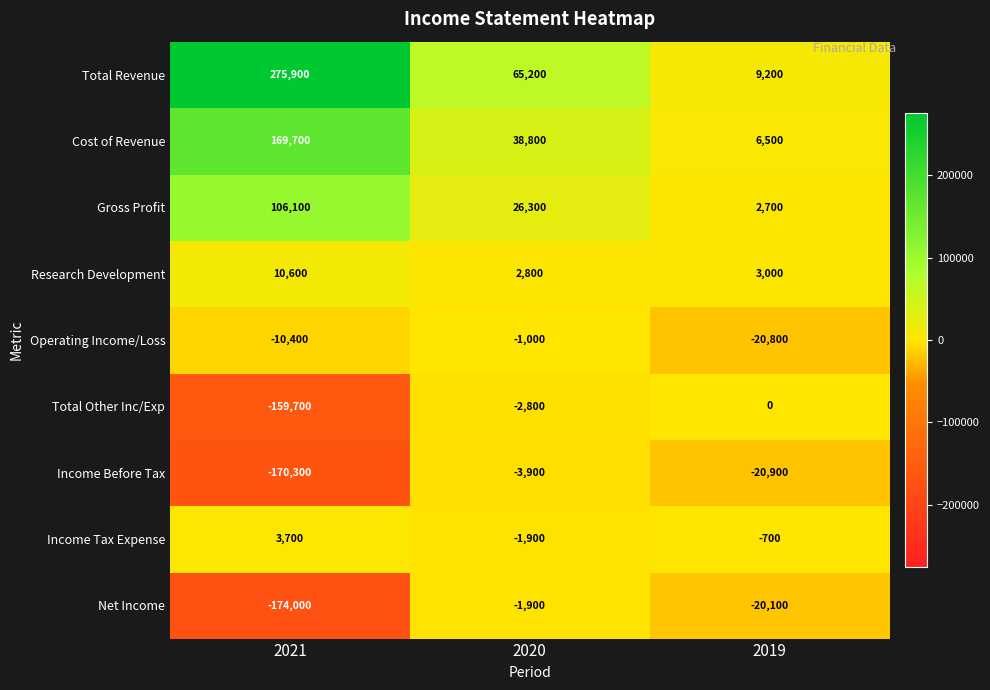

How many data points does each series have?

3